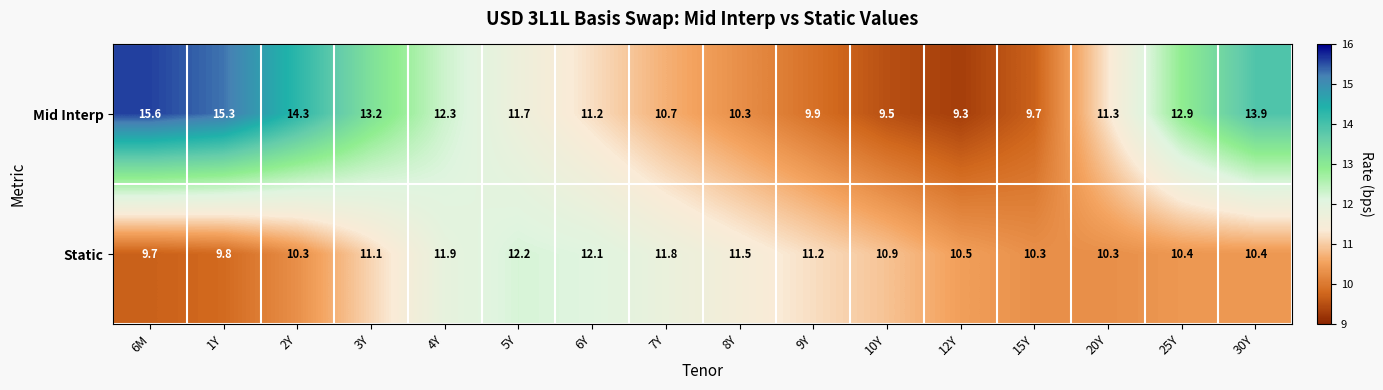

Which category has the highest value across all series?

6M